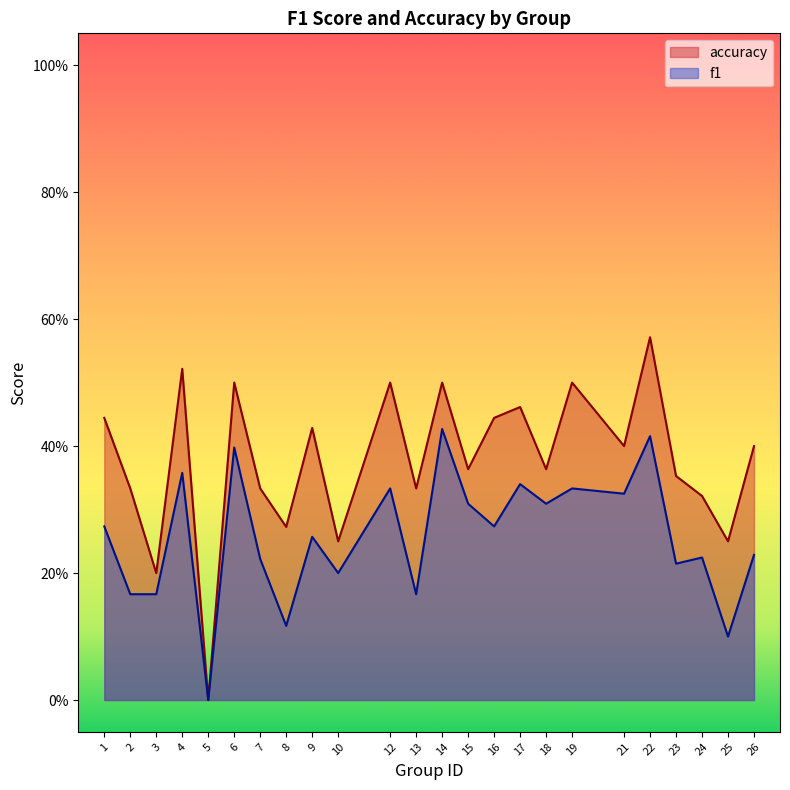

Reading left to right, transcribe all the data shown in this chart.

f1: 1=0.3	2=0.2	3=0.2	4=0.4	5=0.0	6=0.4	7=0.2	8=0.1	9=0.3	10=0.2	12=0.3	13=0.2	14=0.4	15=0.3	16=0.3	17=0.3	18=0.3	19=0.3	21=0.3	22=0.4	23=0.2	24=0.2	25=0.1	26=0.2
accuracy: 1=0.4	2=0.3	3=0.2	4=0.5	5=0.0	6=0.5	7=0.3	8=0.3	9=0.4	10=0.2	12=0.5	13=0.3	14=0.5	15=0.4	16=0.4	17=0.5	18=0.4	19=0.5	21=0.4	22=0.6	23=0.4	24=0.3	25=0.2	26=0.4